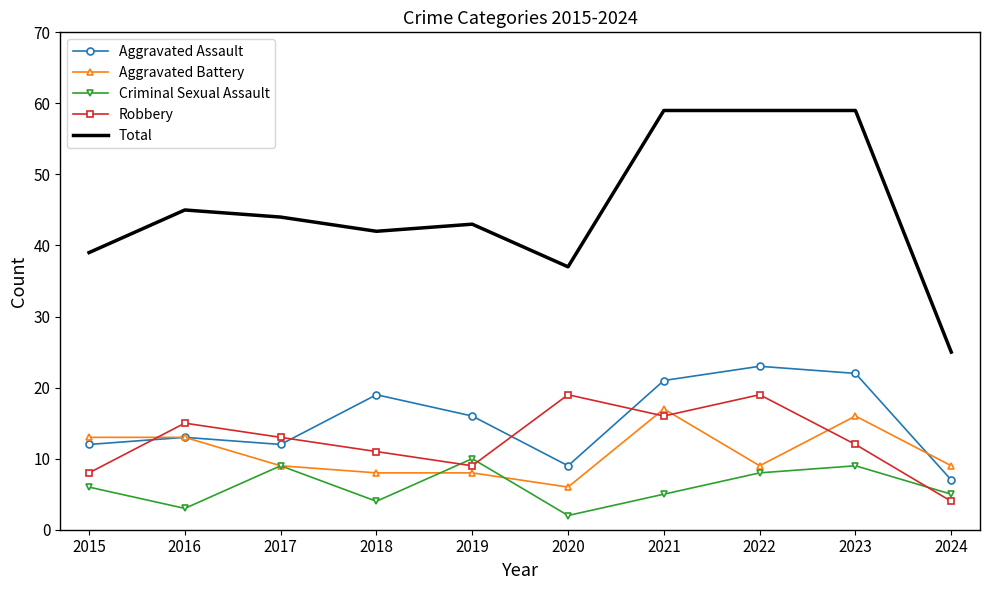

Is the value of Criminal Sexual Assault at 2017 greater than the value of Total at 2019?

No